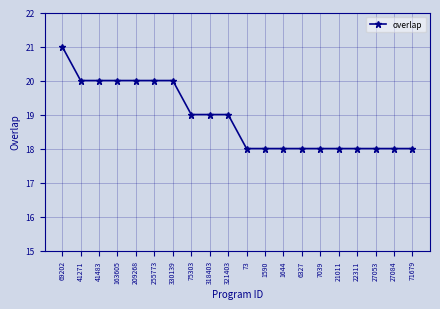

Reading left to right, what are all the values shown in this chart?

69202=21	41271=20	41483=20	163605=20	209268=20	255773=20	330139=20	75303=19	318403=19	321403=19	73=18	1590=18	1644=18	6327=18	7039=18	21011=18	22311=18	27053=18	27084=18	71679=18